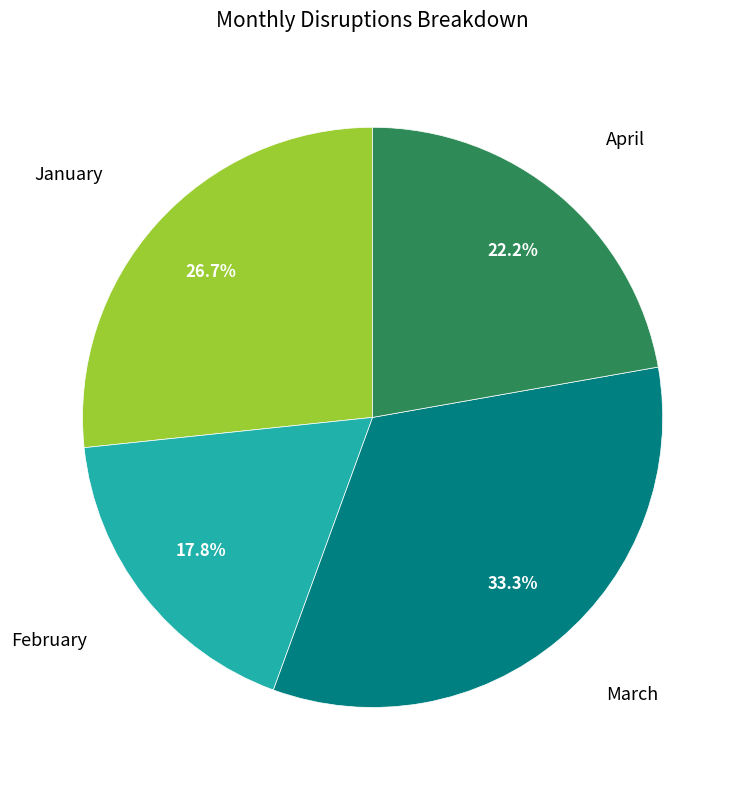

Does any single category account for the majority?

No